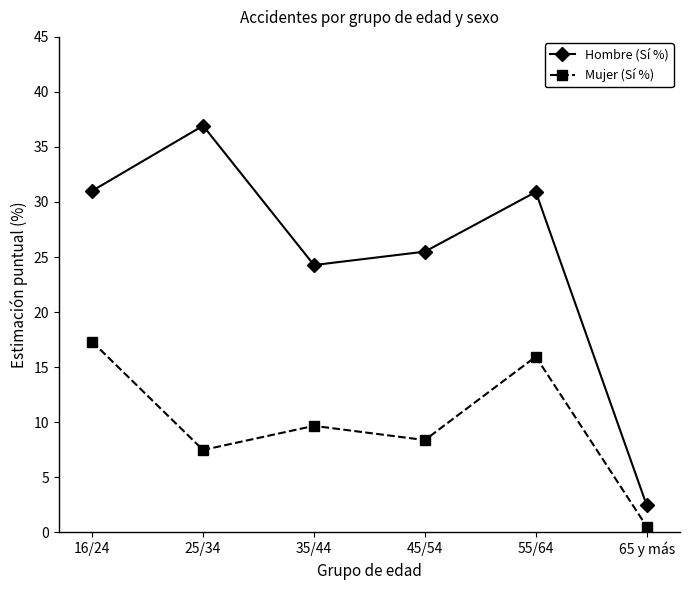

Is it true that Mujer (Sí %) equals 3.9 at 25/34?

False